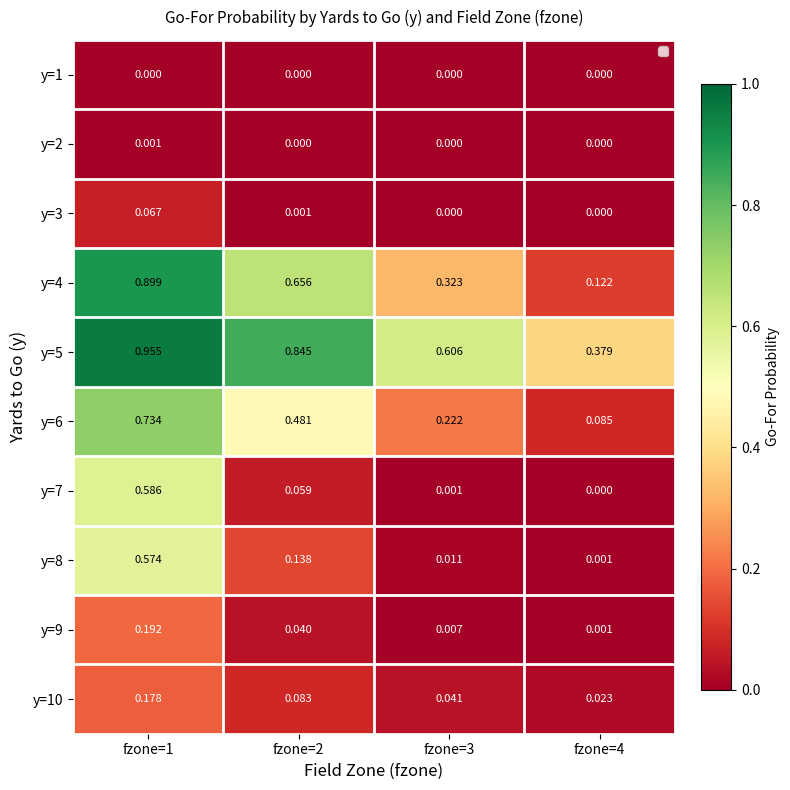

Is the value of y=1 at fzone=4 greater than the value of y=5 at fzone=1?

No